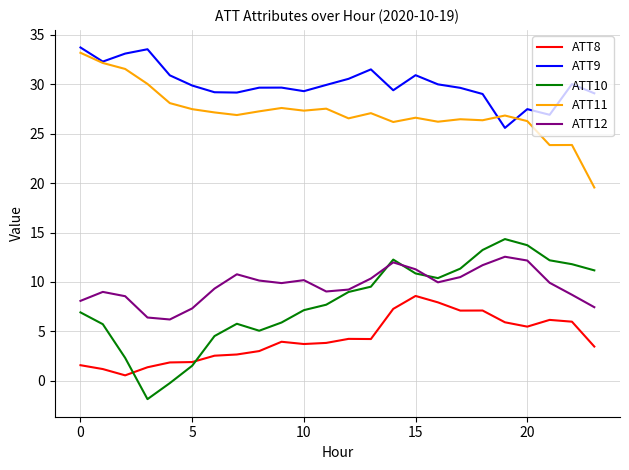

True or false: ATT9 and ATT10 cross at least once.

False